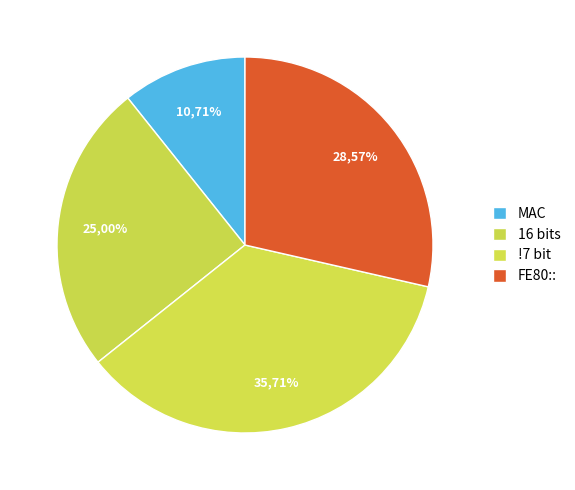

What is the total percentage of 16 bits and FE80::?

53.6%